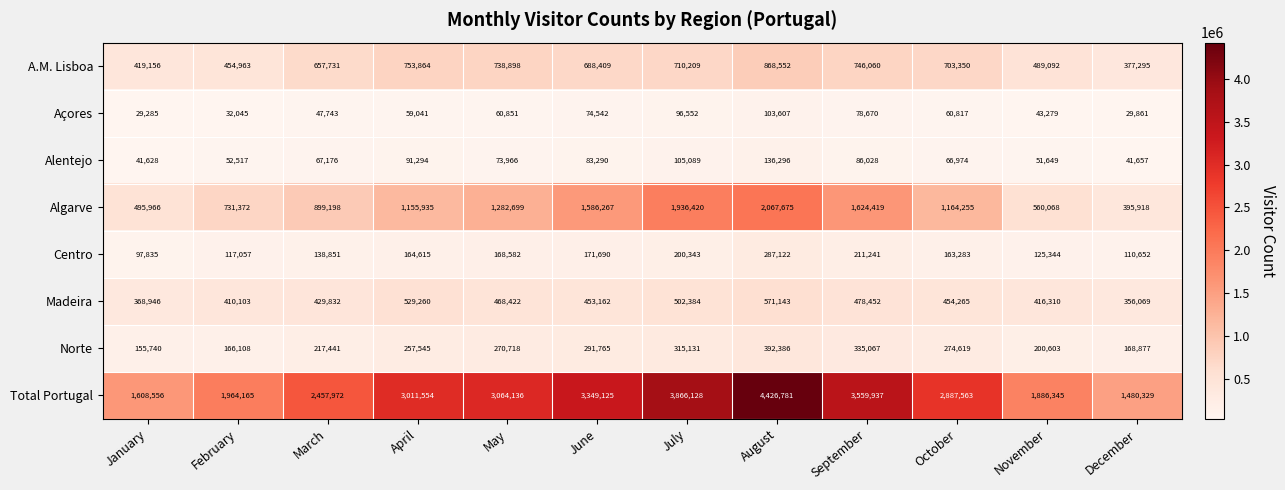

At which label does A.M. Lisboa reach its minimum?

December